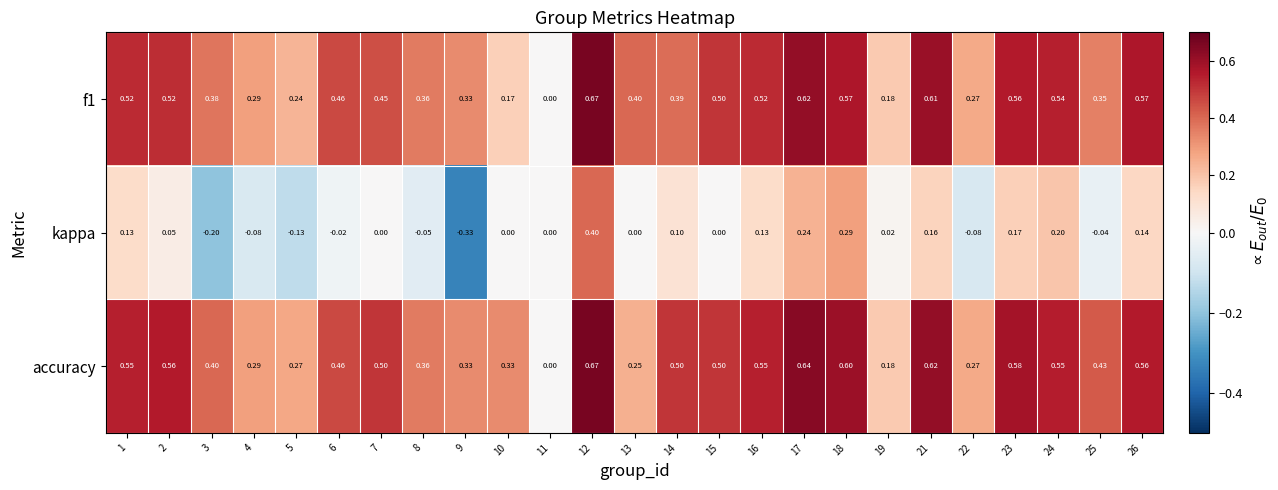

Which series has the widest spread of values?

kappa